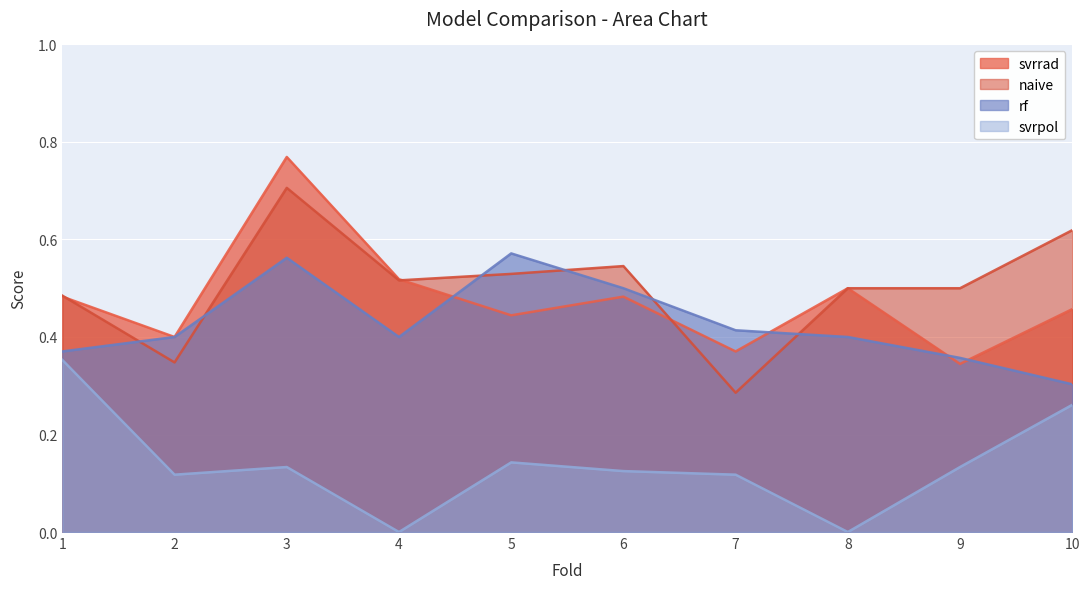

What is the value of the rf point at the 8th from the left?

0.4